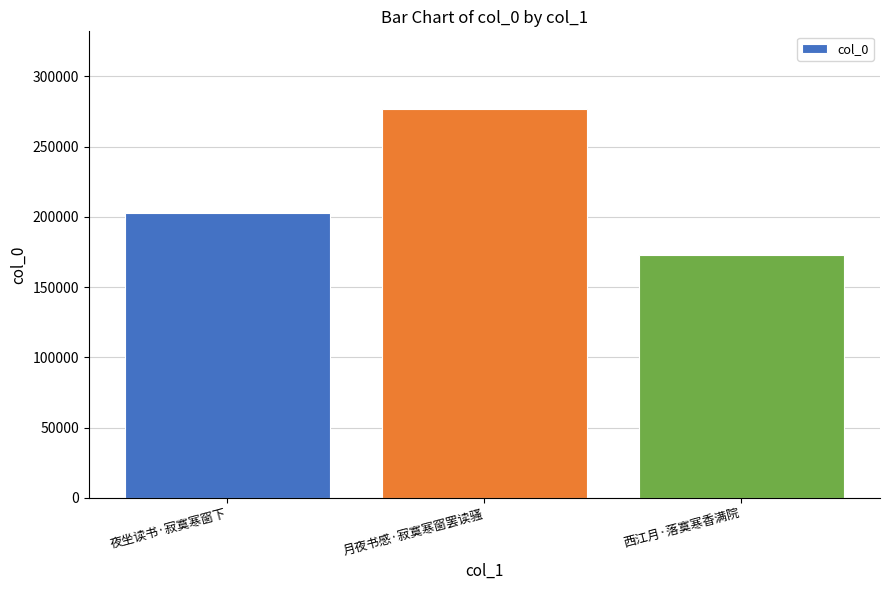

What is the change in value from 月夜书感·寂寞寒窗罢读骚 to 西江月·落寞寒香满院?

-103840